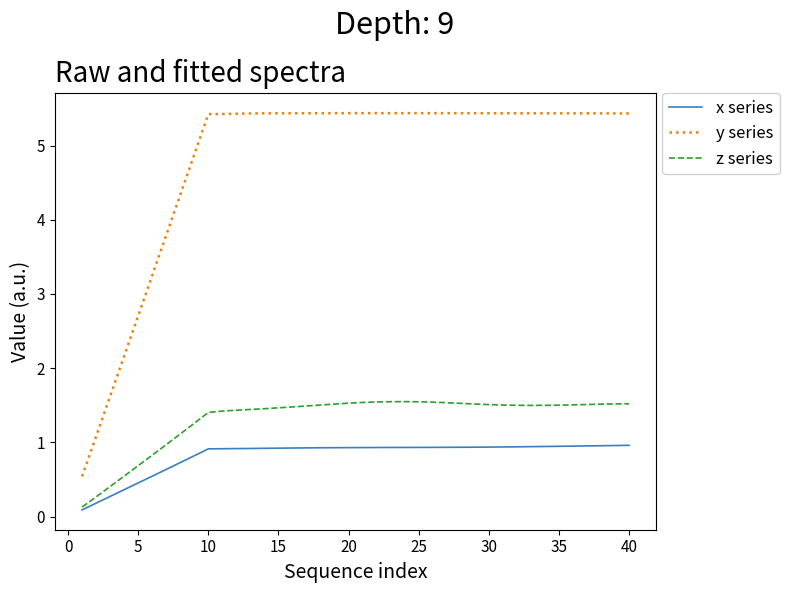

What is the greatest value displayed?

5.4